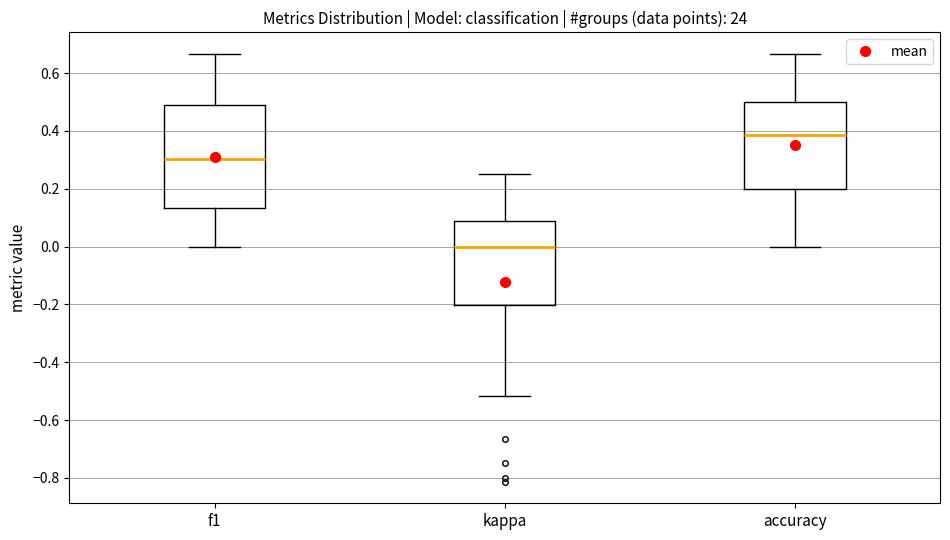

Reading left to right, read every box against the y-axis: the position of its median line, the range the box covers, and the ends of its whiskers. The values are not printed on the chart, so give them approximately, as read against the axis.

f1: median 0.30, box 0.14 to 0.48, whiskers 0.00 to 0.66
kappa: median 0.00, box -0.20 to 0.08, whiskers -0.52 to 0.26
accuracy: median 0.38, box 0.20 to 0.50, whiskers 0.00 to 0.66